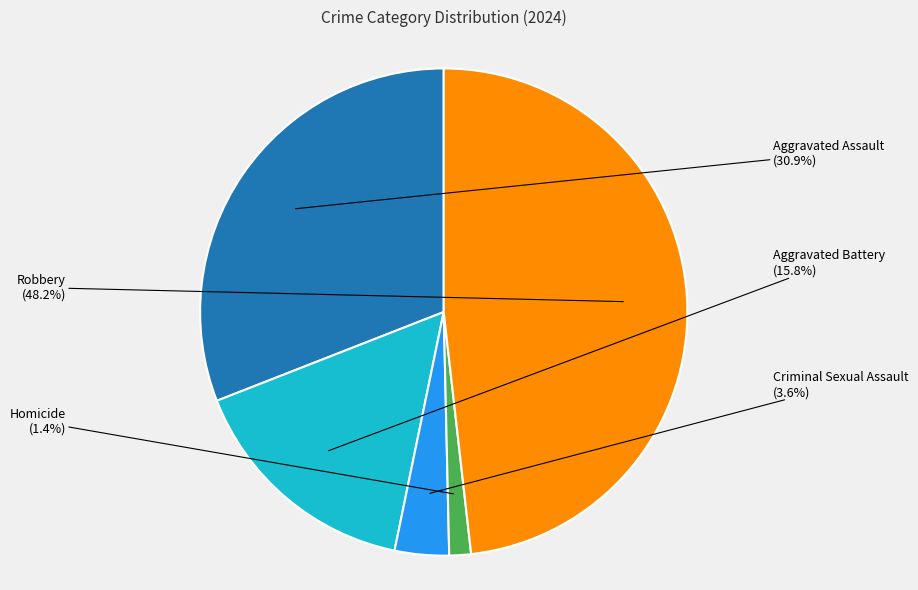

To the nearest percent, what portion does Robbery represent?

48%